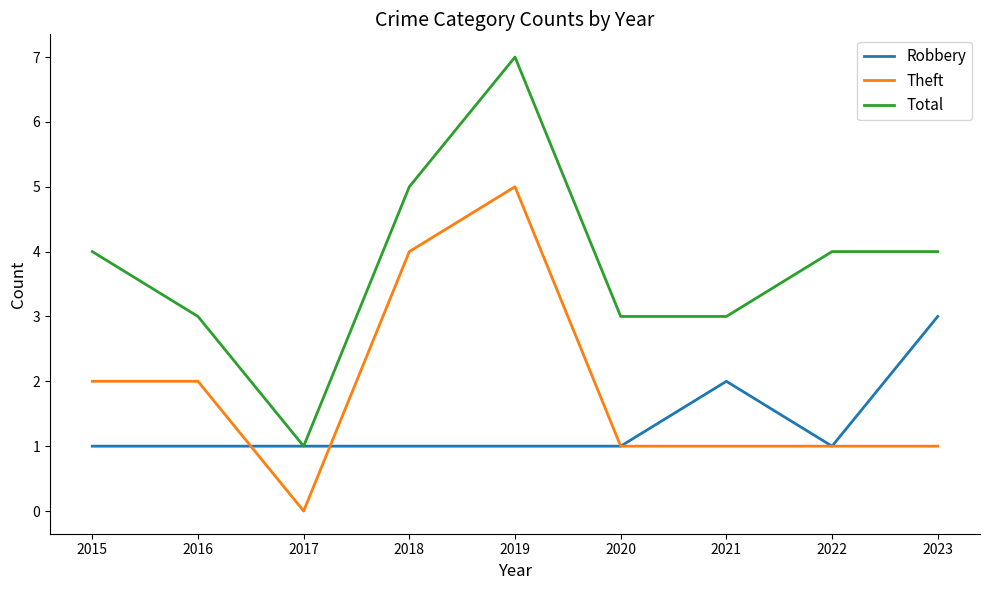

Reading left to right, what are all the values shown in this chart?

Robbery: 2015=1	2016=1	2017=1	2018=1	2019=1	2020=1	2021=2	2022=1	2023=3
Theft: 2015=2	2016=2	2017=0	2018=4	2019=5	2020=1	2021=1	2022=1	2023=1
Total: 2015=4	2016=3	2017=1	2018=5	2019=7	2020=3	2021=3	2022=4	2023=4